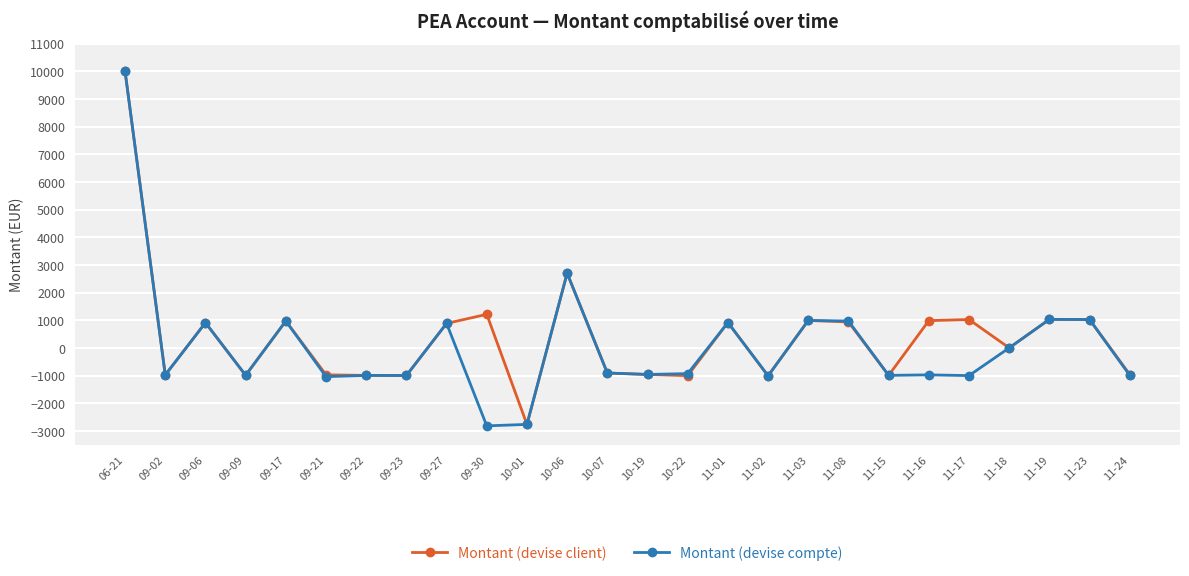

The value of Montant (devise compte) at 09-21 is -1849.4. True or false?

False